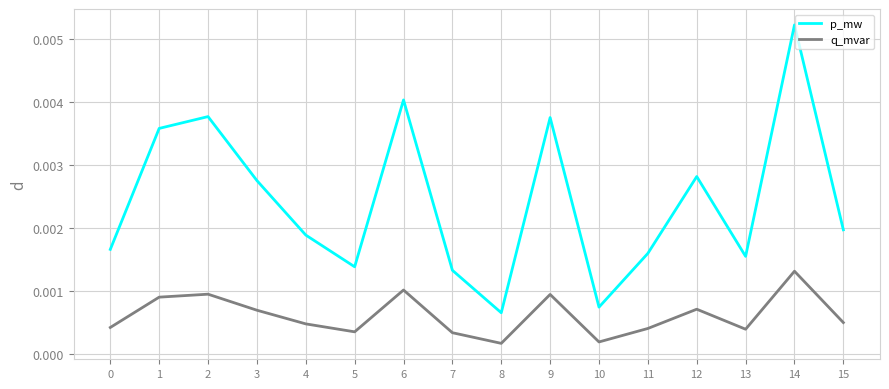

Is the value of q_mvar at 7 greater than the value of p_mw at 6?

No